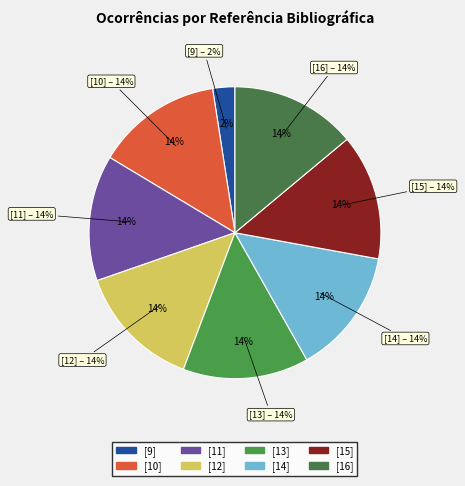

To the nearest percent, what is the combined percentage of [10] and [16]?

28%